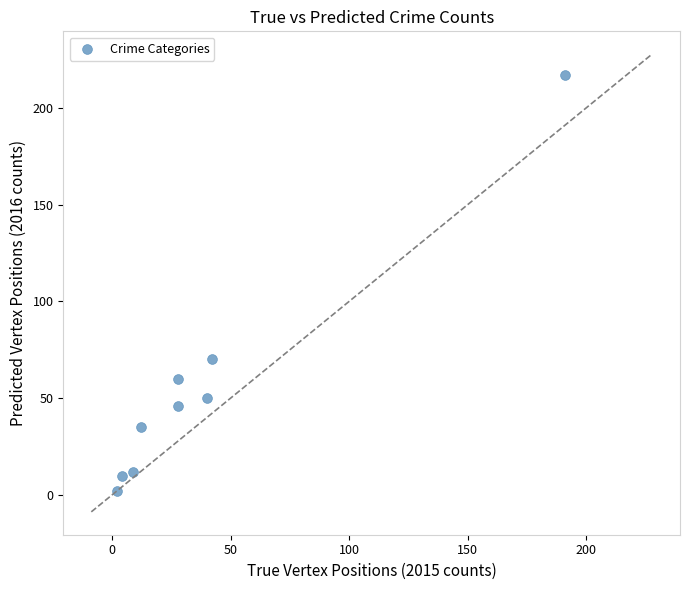

What is the average X value?

40